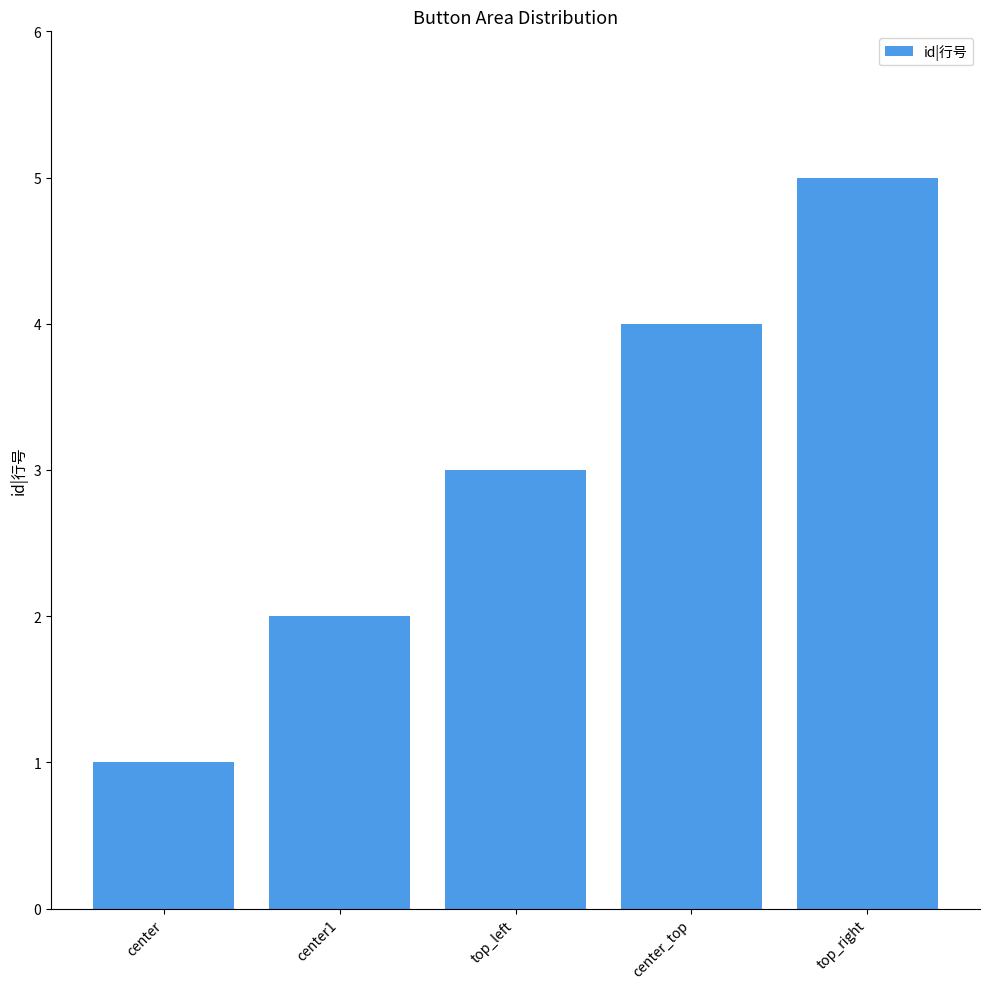

Reading right to left, what are all the values shown in this chart?

top_right=5	center_top=4	top_left=3	center1=2	center=1